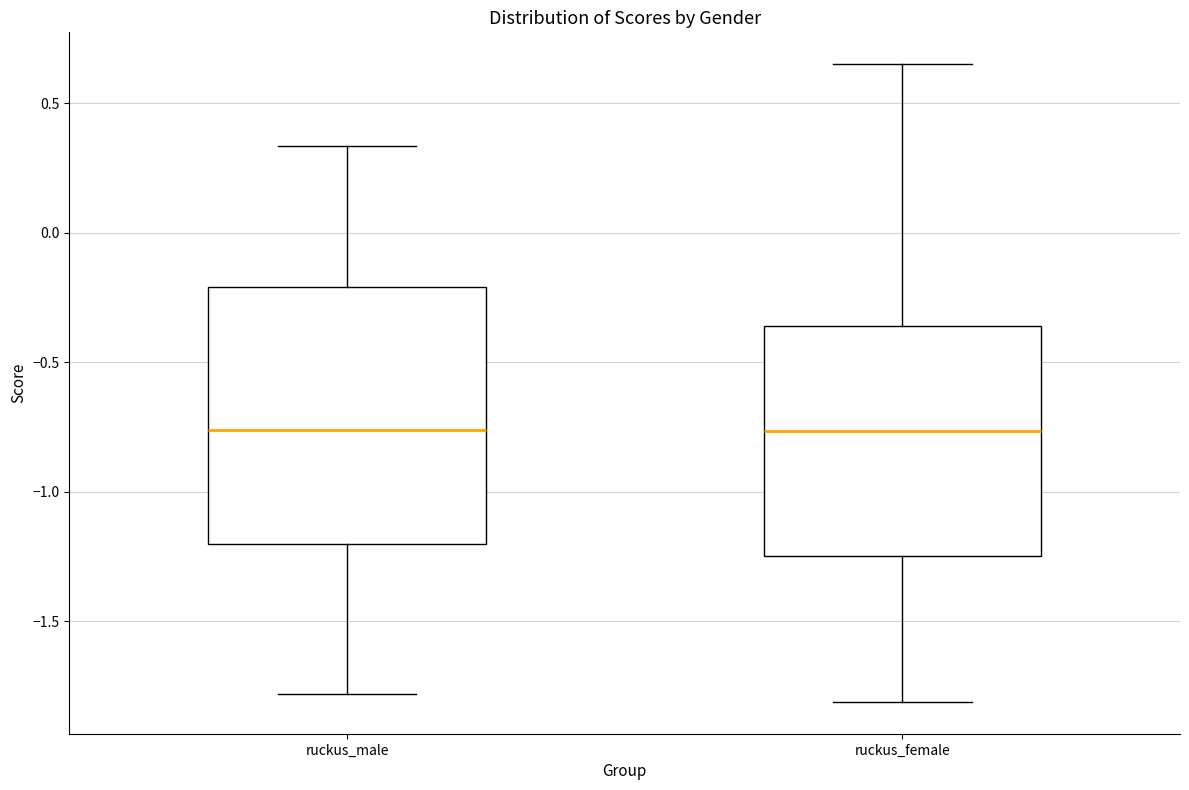

Where does the lower whisker of the box for ruckus_female end on the y-axis? The values are not printed on the chart, so give them approximately, as read against the axis.

-1.80